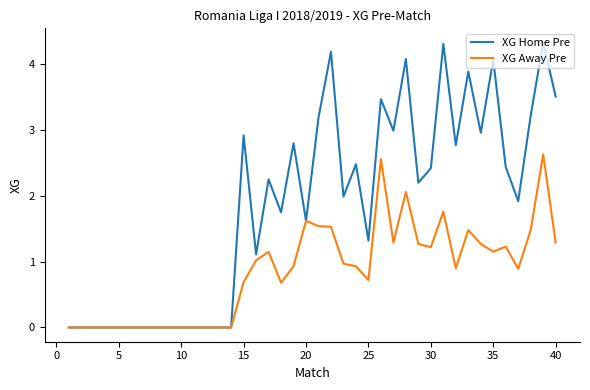

Which series has the largest total across all categories?

XG Home Pre